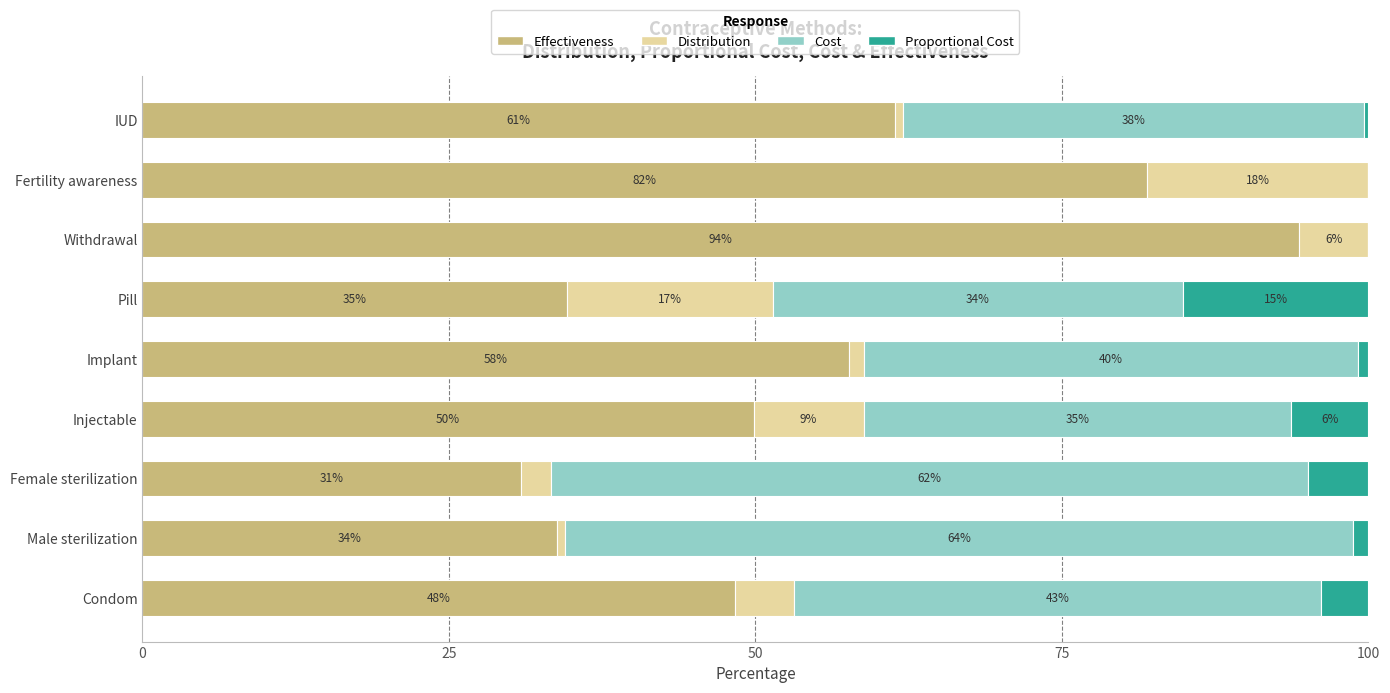

At which label is Effectiveness closest to 62?

IUD